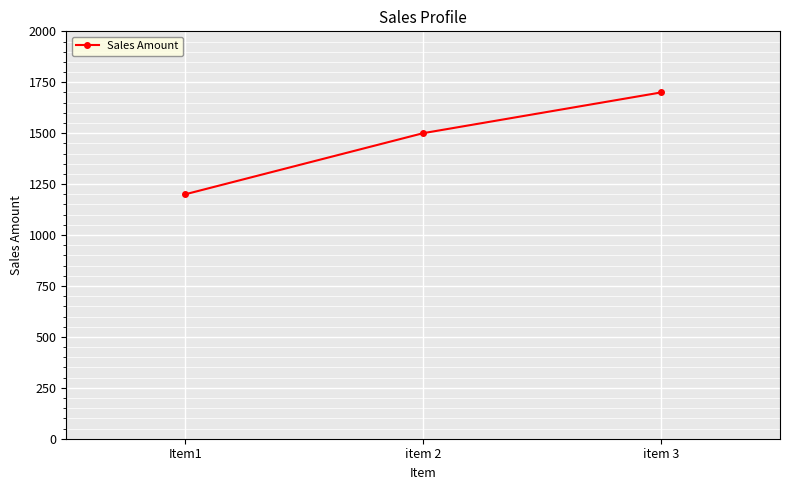

Reading left to right, list all the values displayed in this chart.

Item1=1200	item 2=1500	item 3=1700